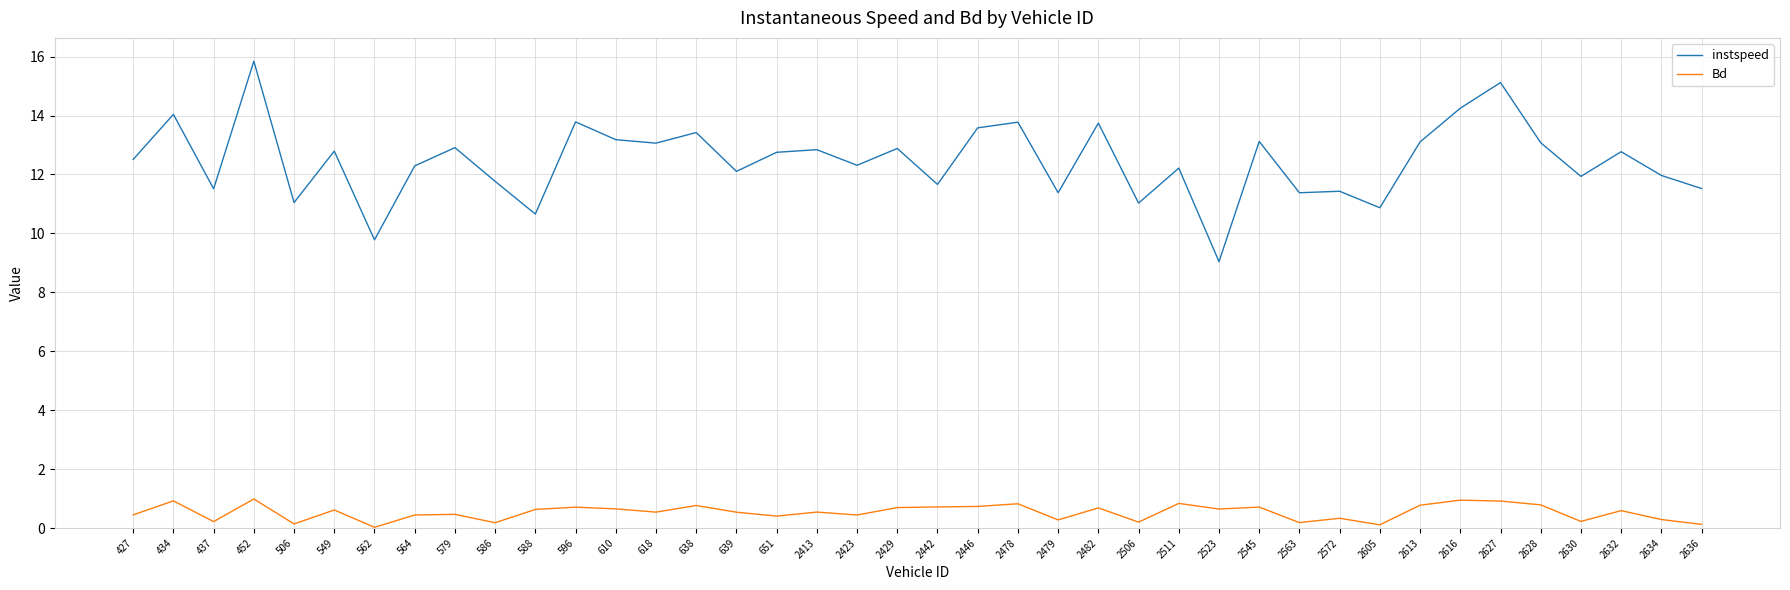

Which series has the largest total across all categories?

instspeed